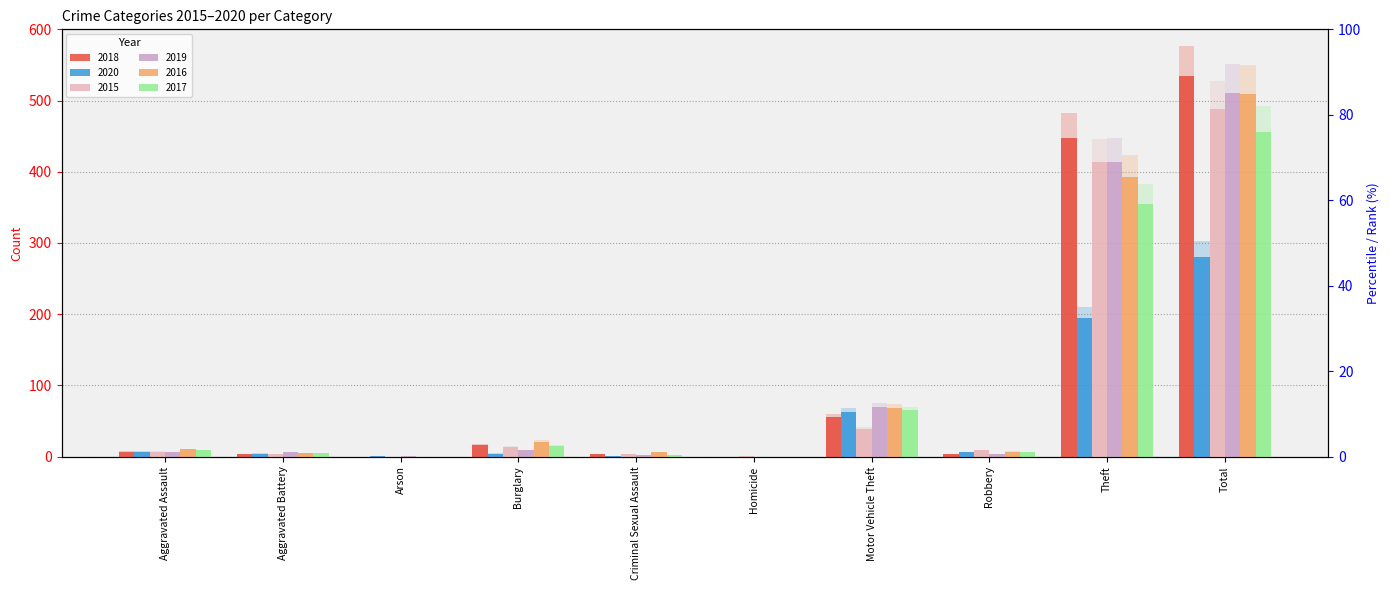

At Criminal Sexual Assault, list the series in order from smallest to largest.

2020, 2019, 2017, 2018, 2015, 2016